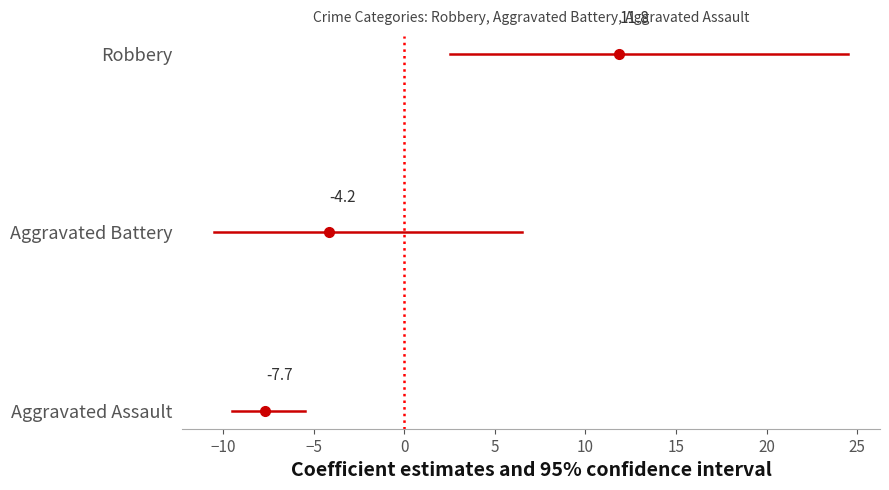

Is the value of Aggravated Assault at −15 greater than the value of Robbery at −15?

No